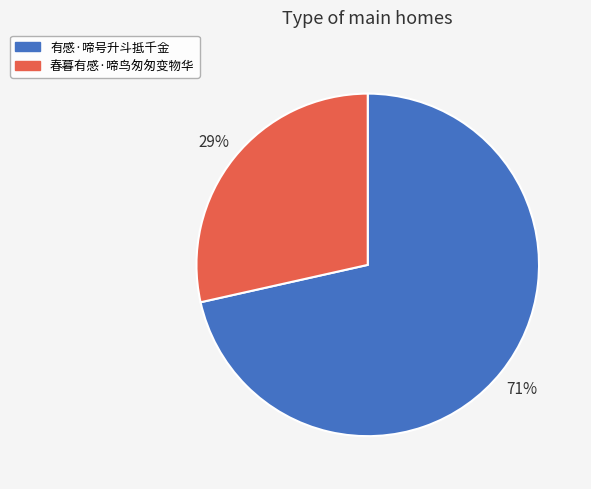

The 有感·啼号升斗抵千金 slice represents 66% of the pie. True or false?

False